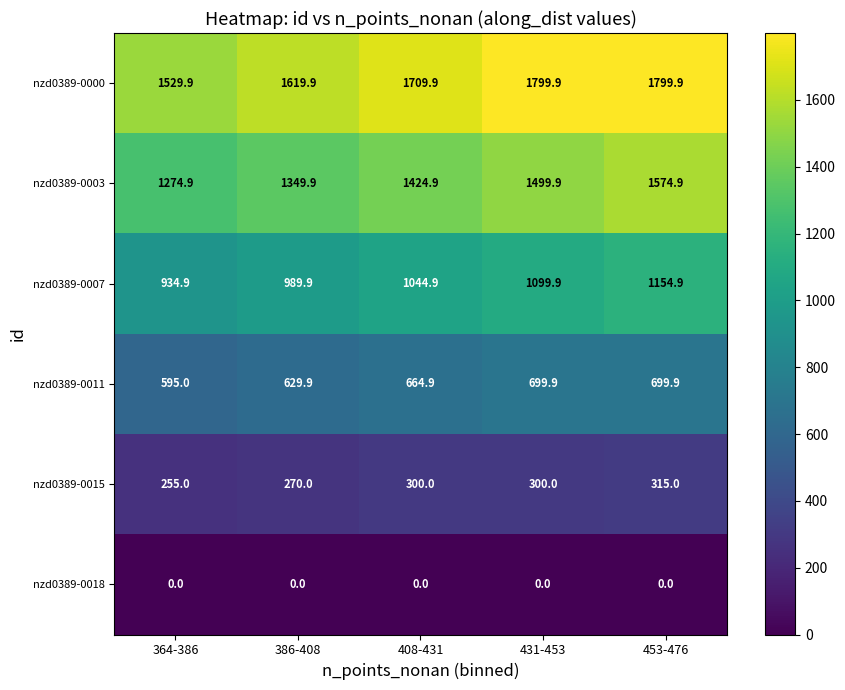

List the series in order of their overall mean, highest first.

nzd0389-0000, nzd0389-0003, nzd0389-0007, nzd0389-0011, nzd0389-0015, nzd0389-0018